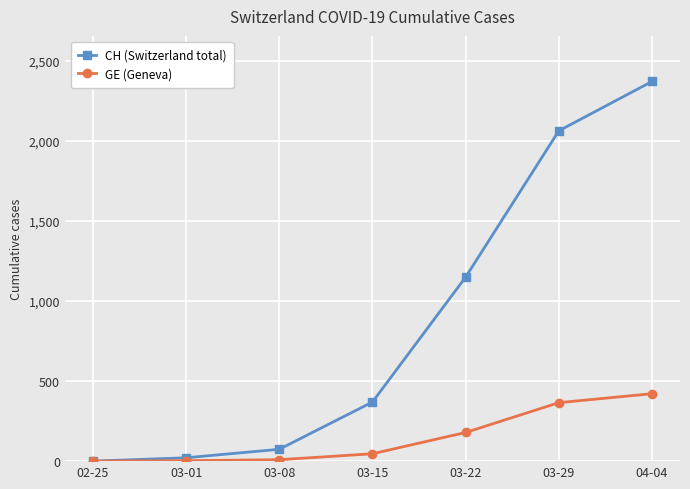

How many series are shown in this chart?

2